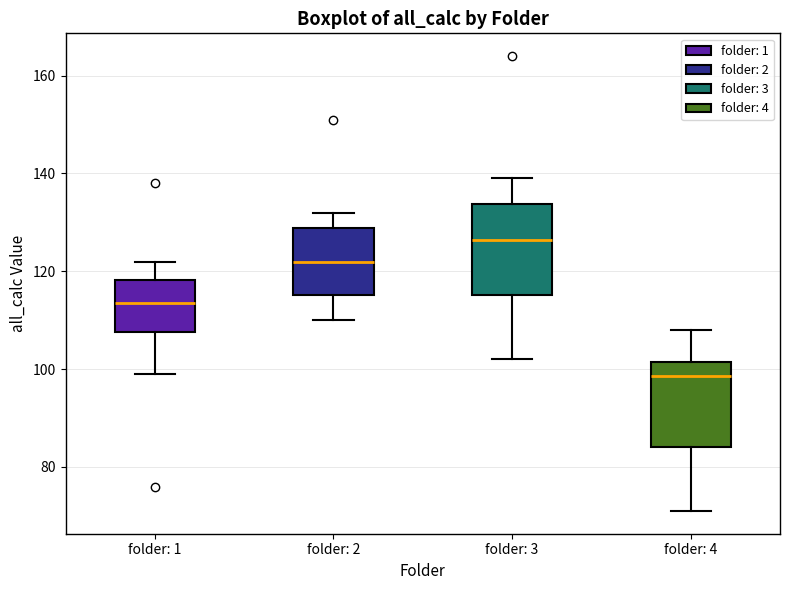

Reading left to right, transcribe this box plot: for each box, give where its median line is, the range the box spans, and where its two whiskers end, as read against the y-axis. The values are not printed on the chart, so give them approximately, as read against the axis.

folder: 1: median 114, box 108 to 118, whiskers 100 to 122
folder: 2: median 122, box 116 to 128, whiskers 110 to 132
folder: 3: median 126, box 116 to 134, whiskers 102 to 140
folder: 4: median 98, box 84 to 102, whiskers 72 to 108